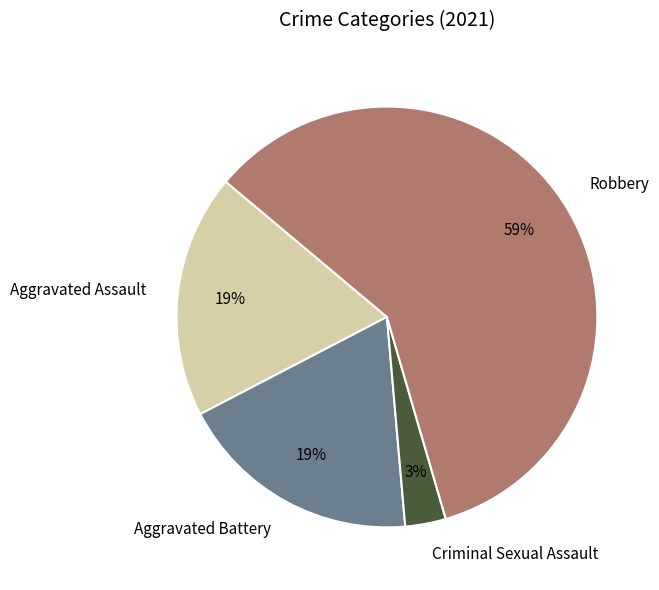

The Criminal Sexual Assault slice represents 3% of the pie. True or false?

True